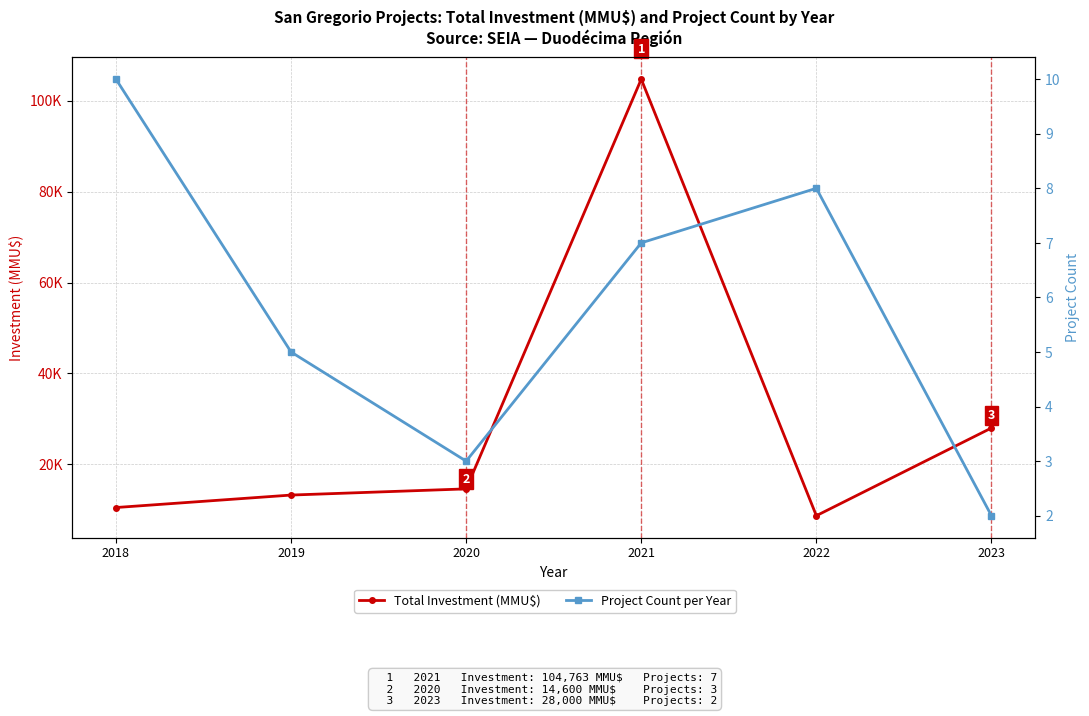

Count the number of categories in the chart.

6